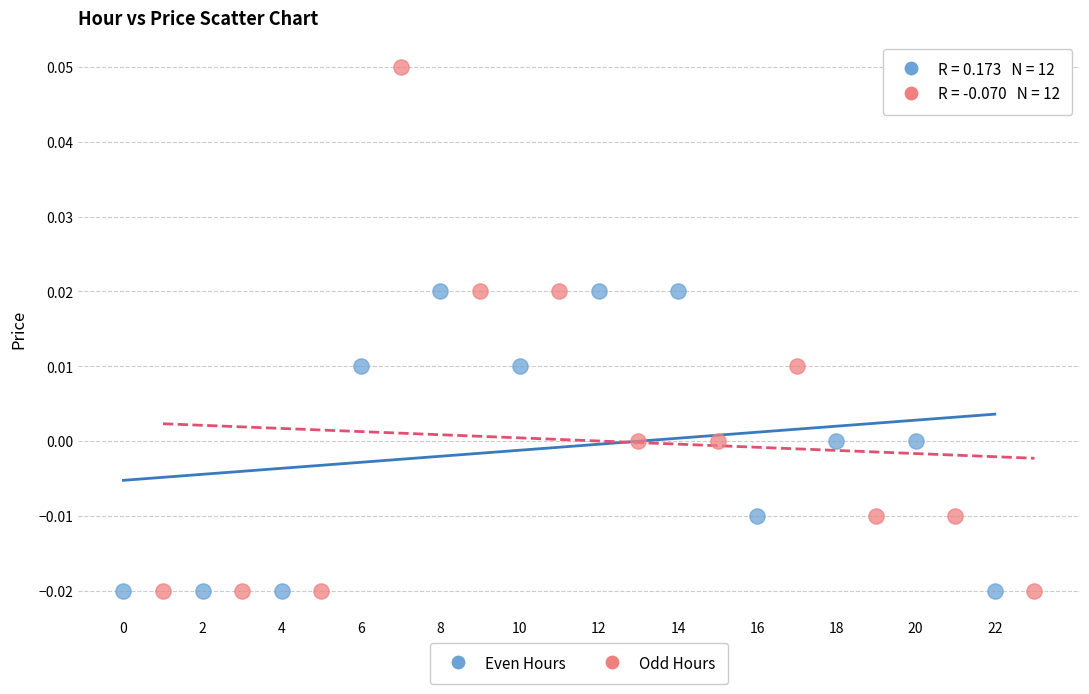

Which series reaches the maximum Y coordinate?

Odd Hours